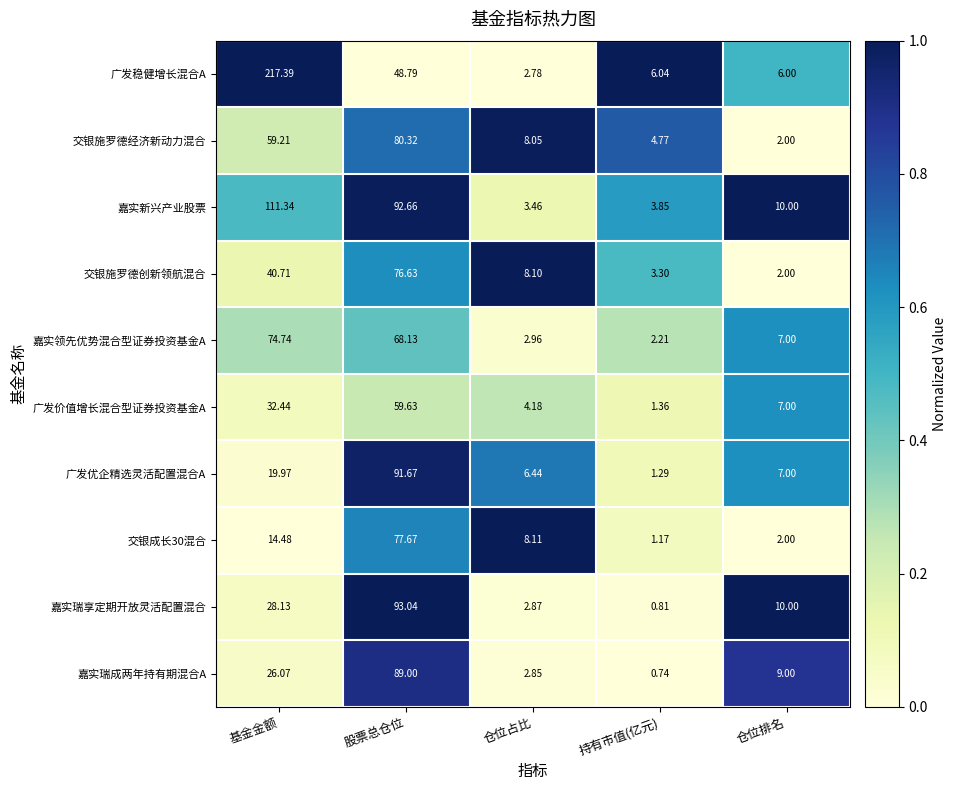

Which label corresponds to the smallest value in the chart?

持有市值(亿元)